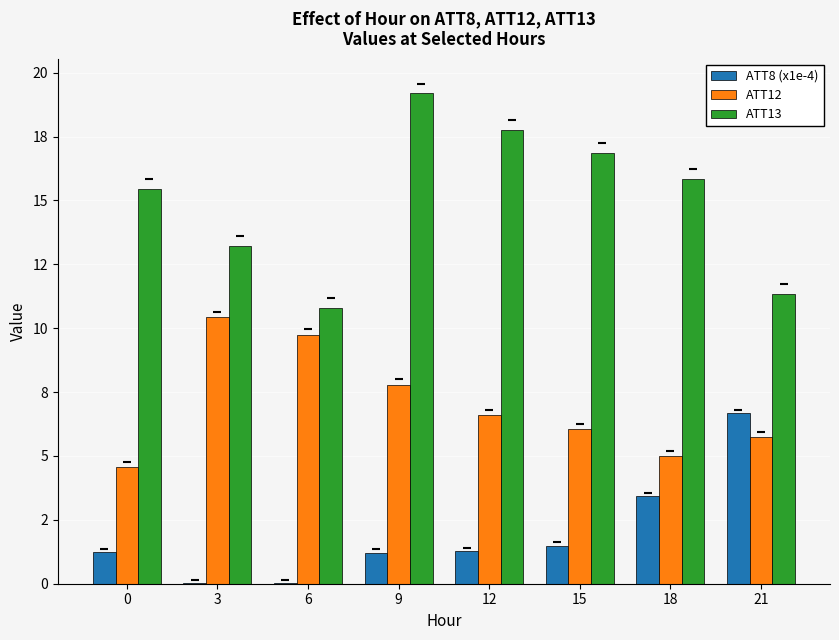

What are all the series names shown in the legend?

ATT8 (x1e-4), ATT12, ATT13